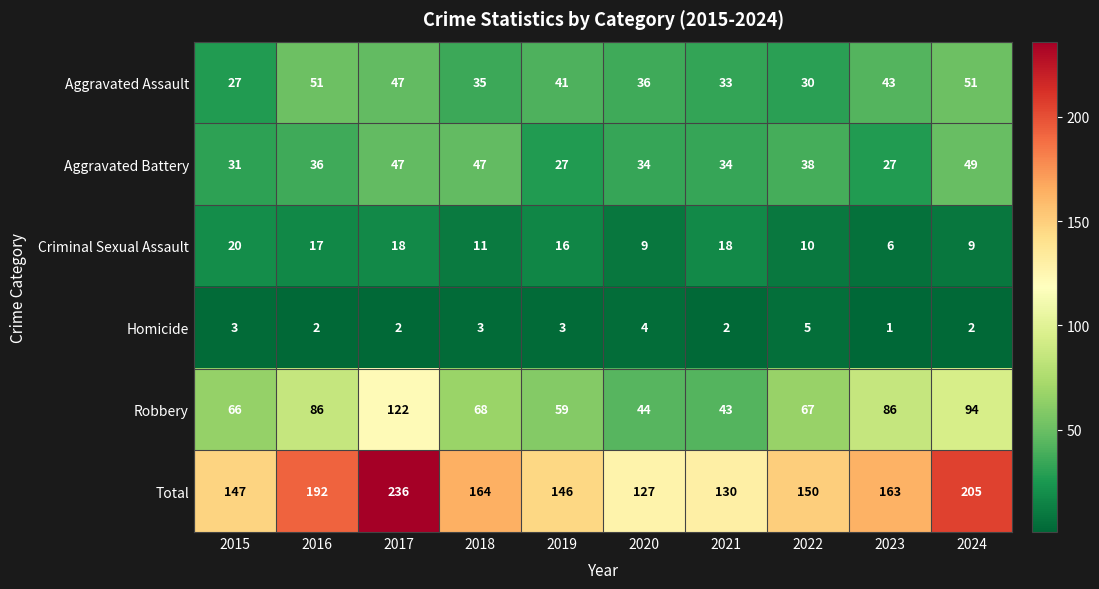

At 2024, list the series in order from smallest to largest.

Homicide, Criminal Sexual Assault, Aggravated Battery, Aggravated Assault, Robbery, Total